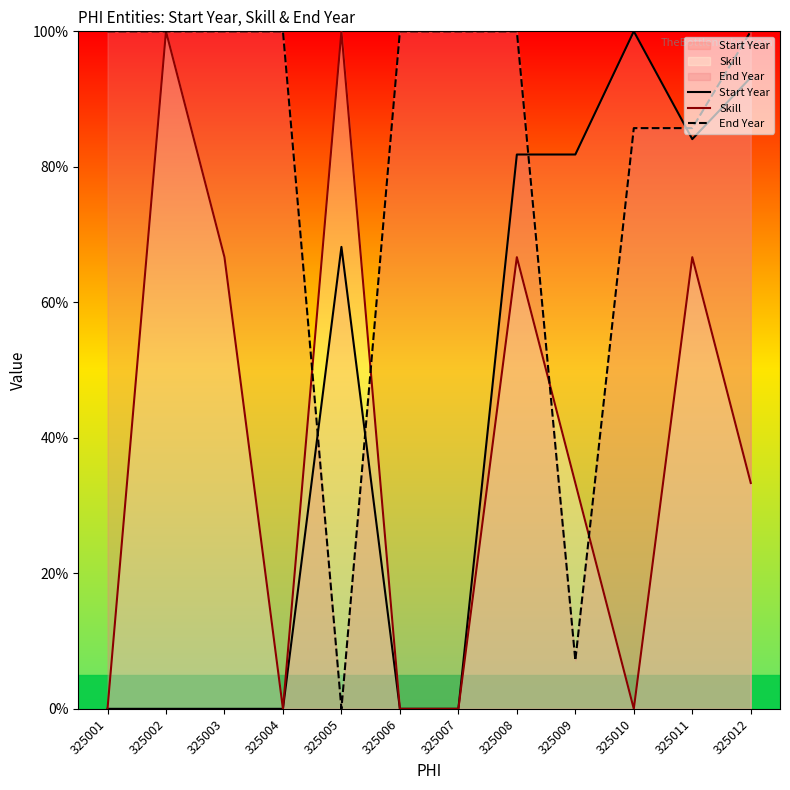

What is the maximum value shown in the chart?

100.0